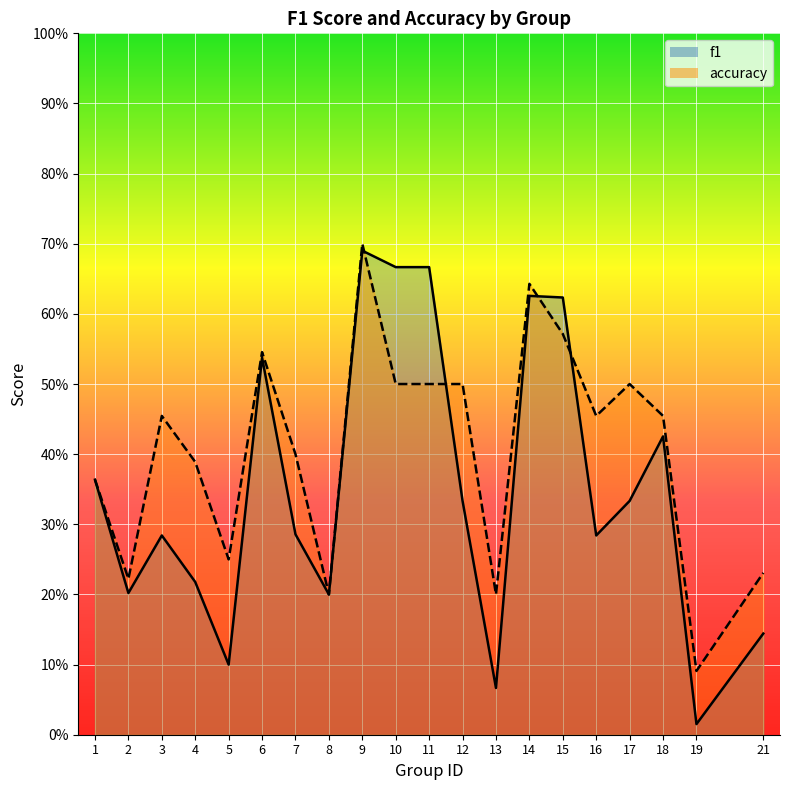

True or false: f1 and accuracy cross at least once.

True